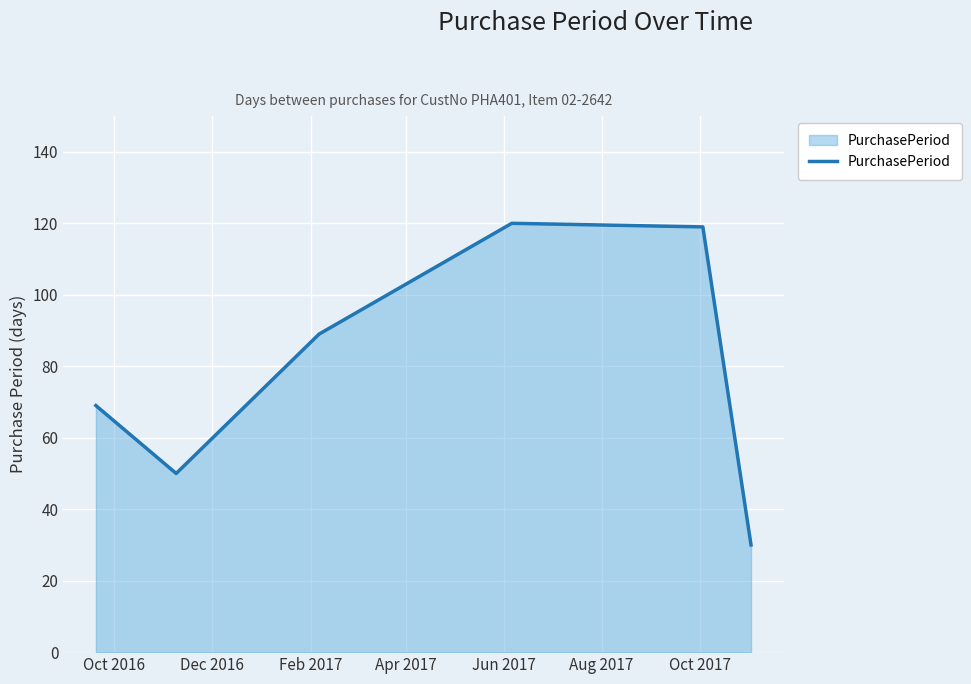

How many interior local peaks (higher than both neighbors) does the data have?

1